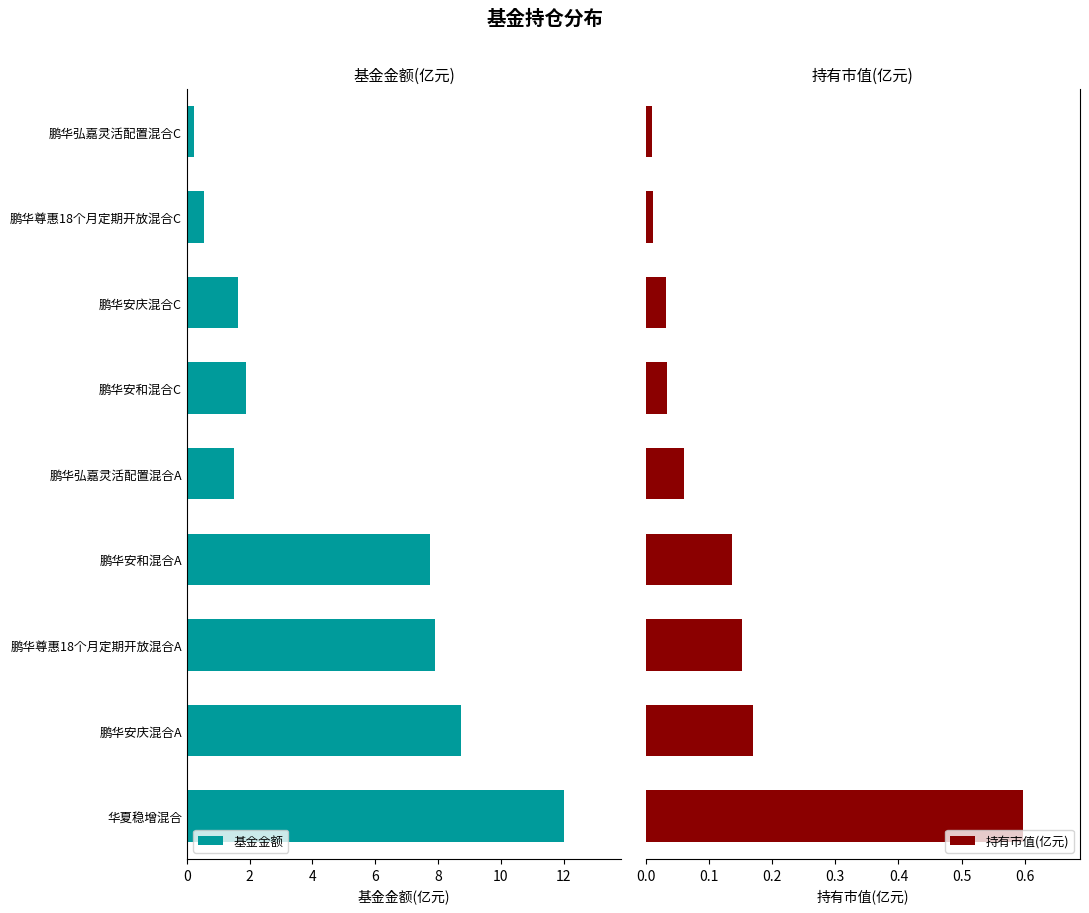

Which series has the largest range (max minus min)?

基金金额